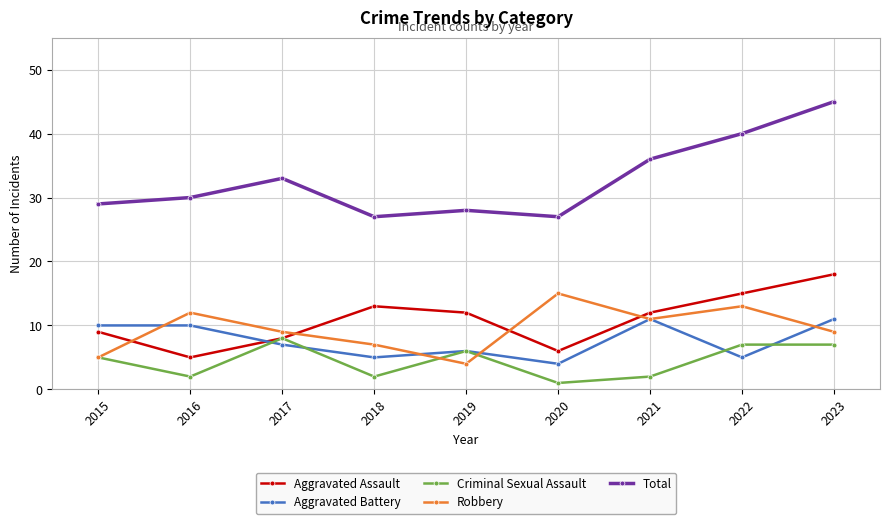

How many lines are shown in the chart?

5